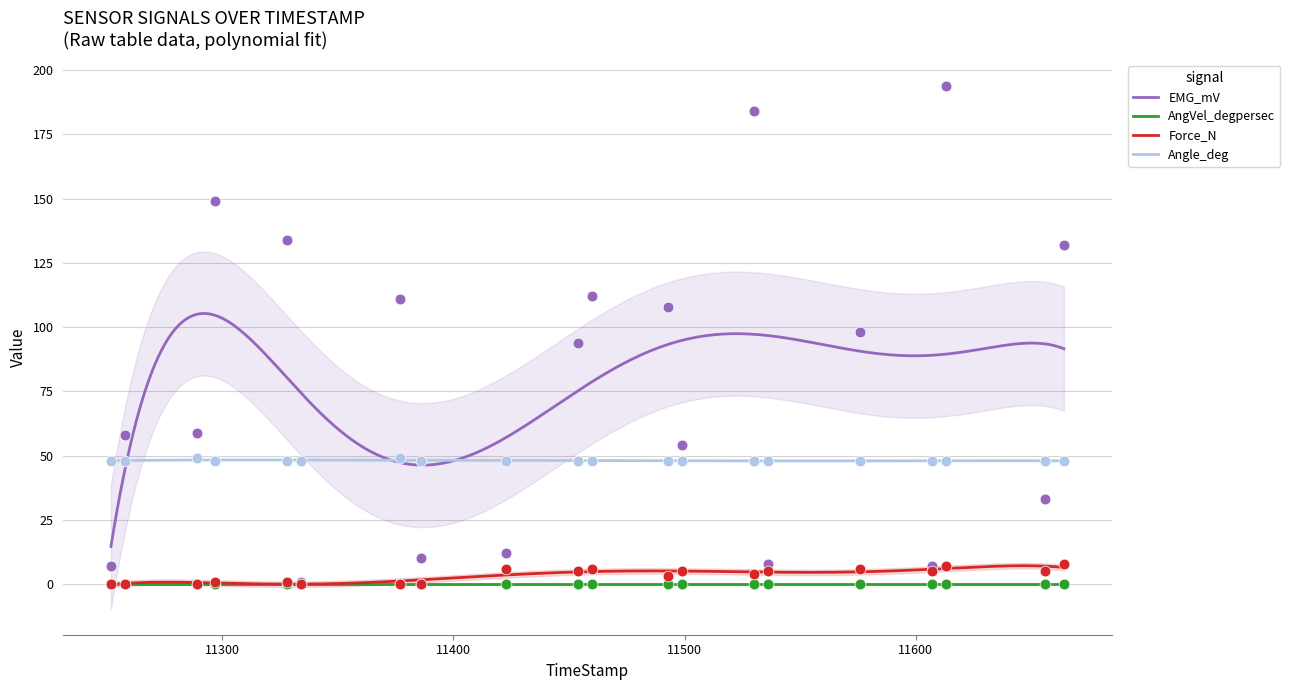

At how many categories does at least one series exceed 109?

7